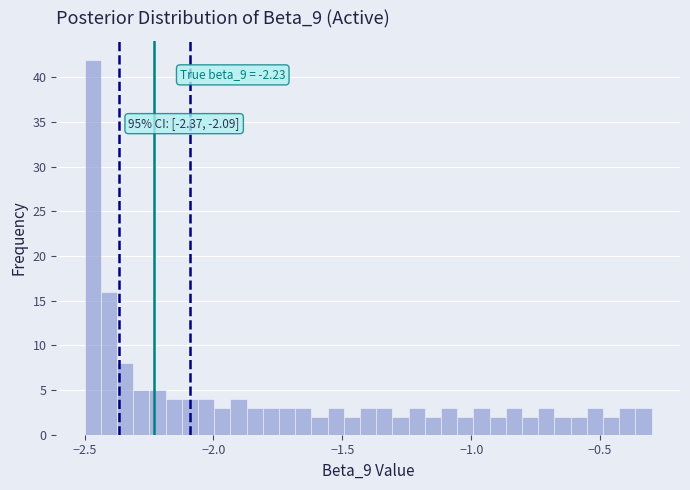

Around what value on the x-axis is the tallest bar? Give the approximate position of its centre, as read against the axis.

-2.45